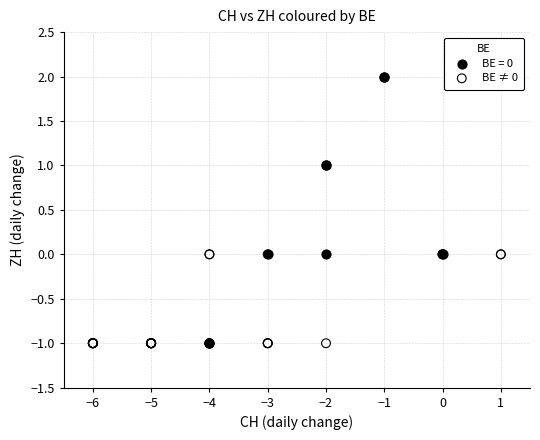

Which series contains the highest Y value?

BE = 0